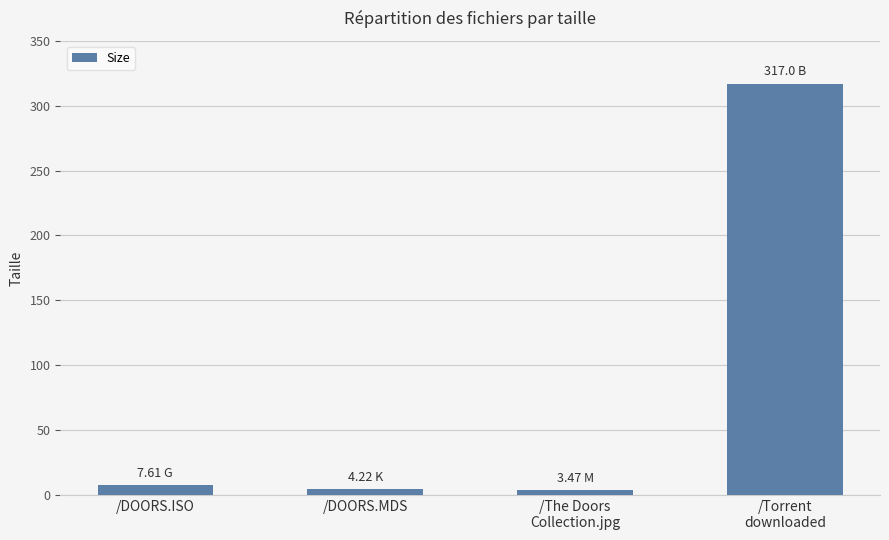

Are the bars grouped side by side (vs. stacked)?

No